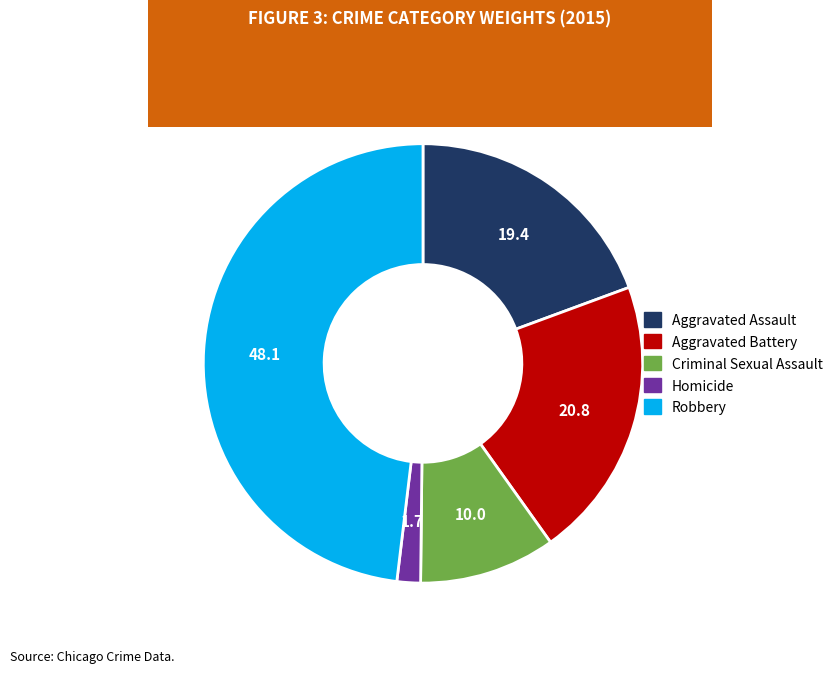

Approximately how many times larger is the value at Robbery compared to Homicide?

27.8